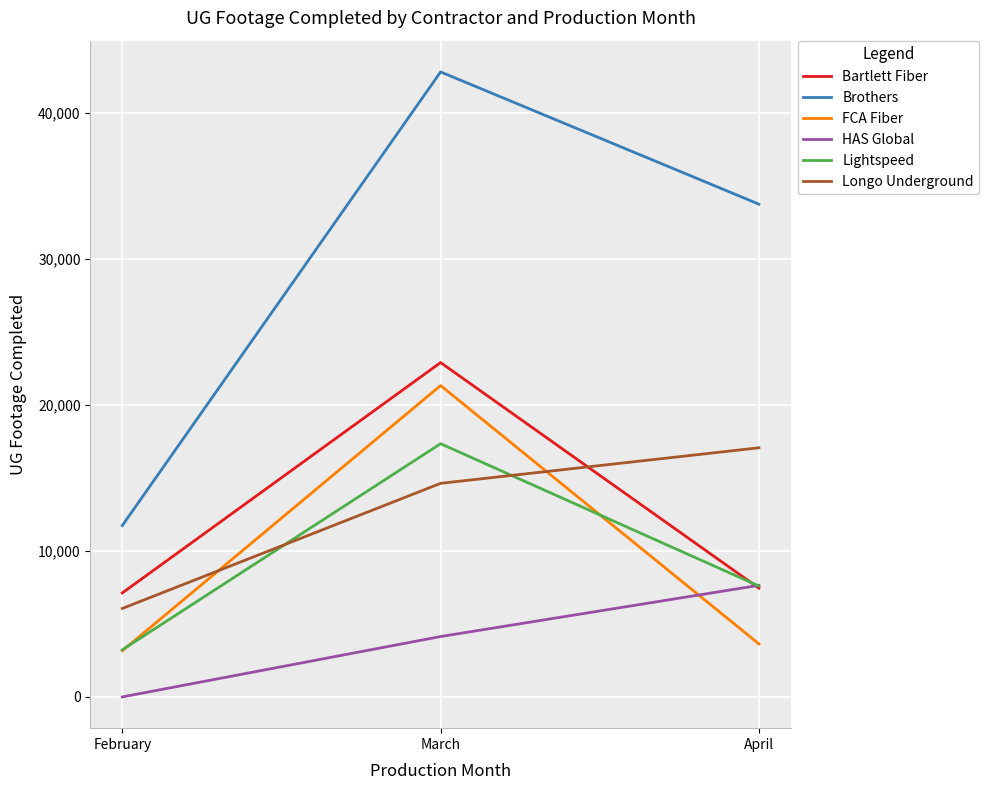

What are all the series names shown in the legend?

Bartlett Fiber, Brothers, FCA Fiber, HAS Global, Lightspeed, Longo Underground